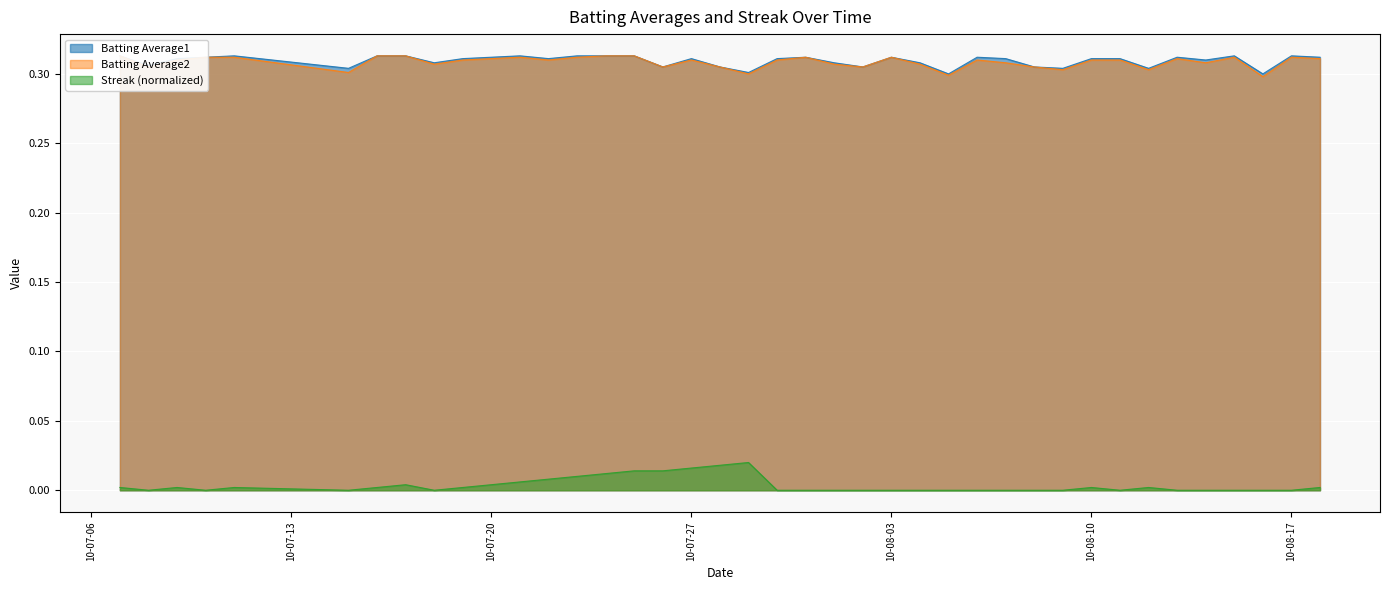

The value of Batting Average1 at 2010-08-04 is 0.3. True or false?

True